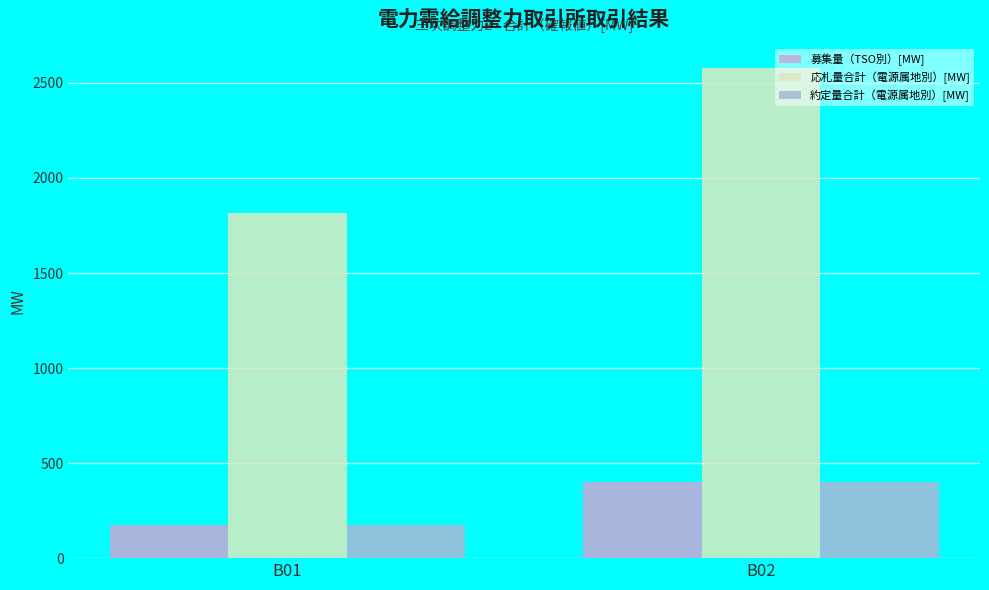

What is the value of the 募集量（TSO別）[MW] bar at the 2nd from the left?

402.0